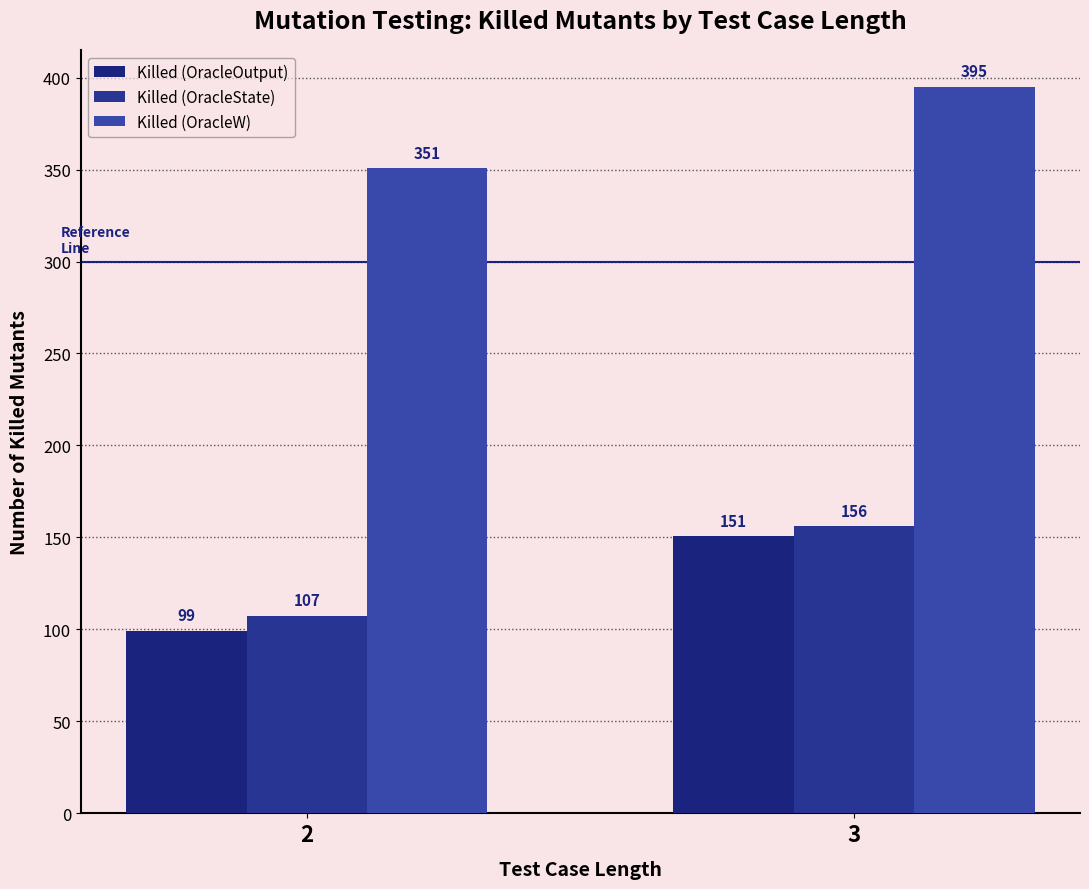

At which category is the sum across all series the highest?

3